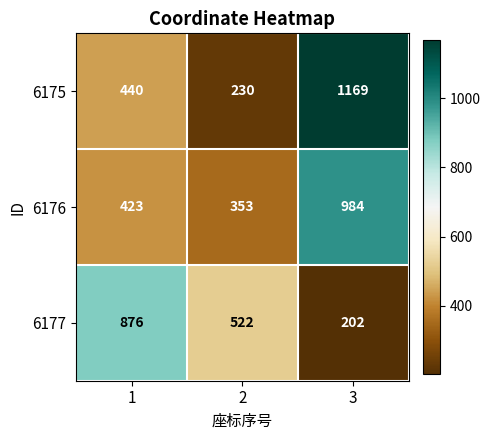

What is the smallest value displayed?

202